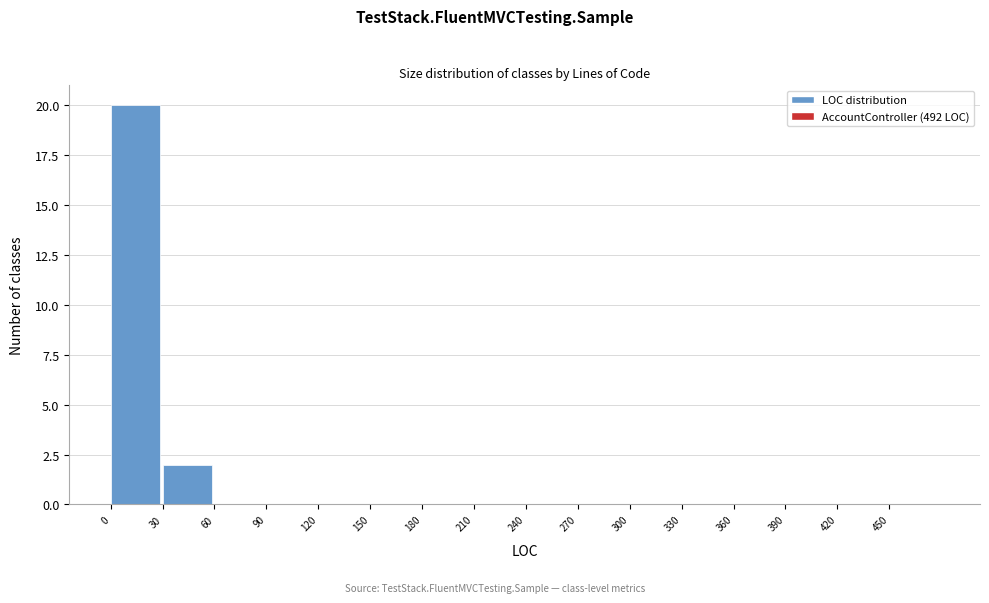

What is the height of the bar covering 30 to 60 on the x-axis? The values are not printed on the chart, so give them approximately, as read against the axis.

2